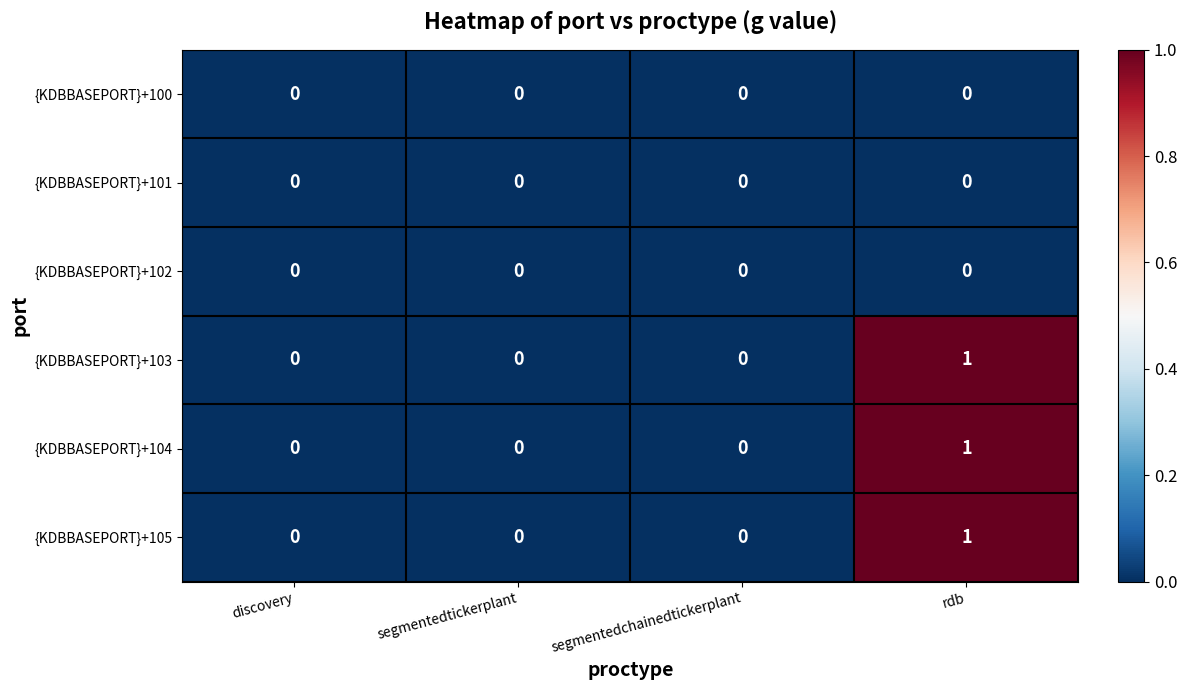

The value of {KDBBASEPORT}+105 at rdb is 1. True or false?

True